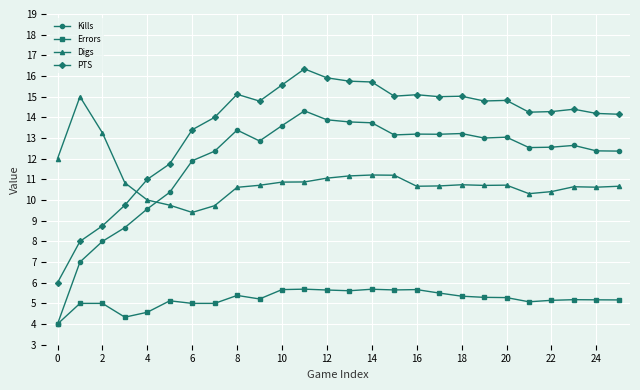

How many series are shown in this chart?

4